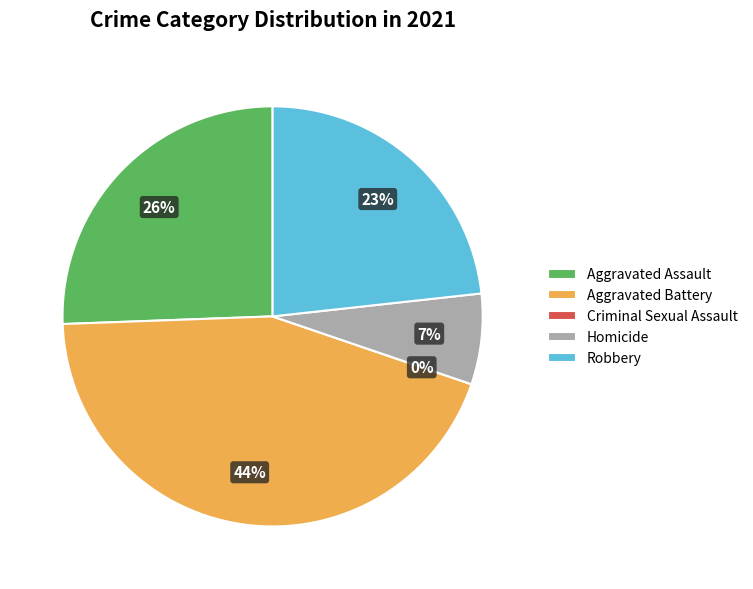

Does Aggravated Battery represent more than half of the total?

No